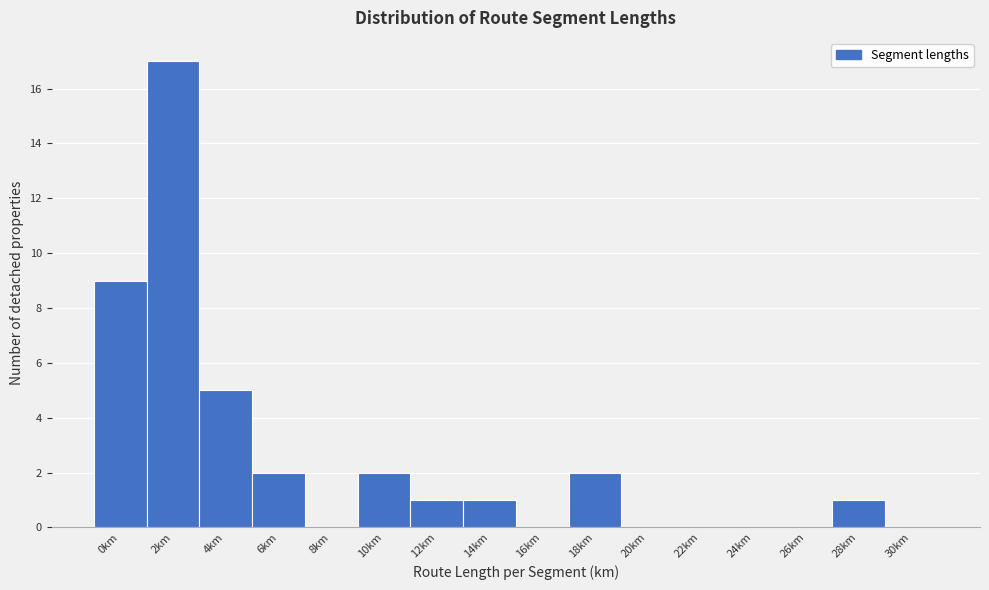

Reading left to right, list all the values displayed in this chart.

0km=9	2km=17	4km=5	6km=2	8km=0	10km=2	12km=1	14km=1	16km=0	18km=2	20km=0	22km=0	24km=0	26km=0	28km=1	30km=0